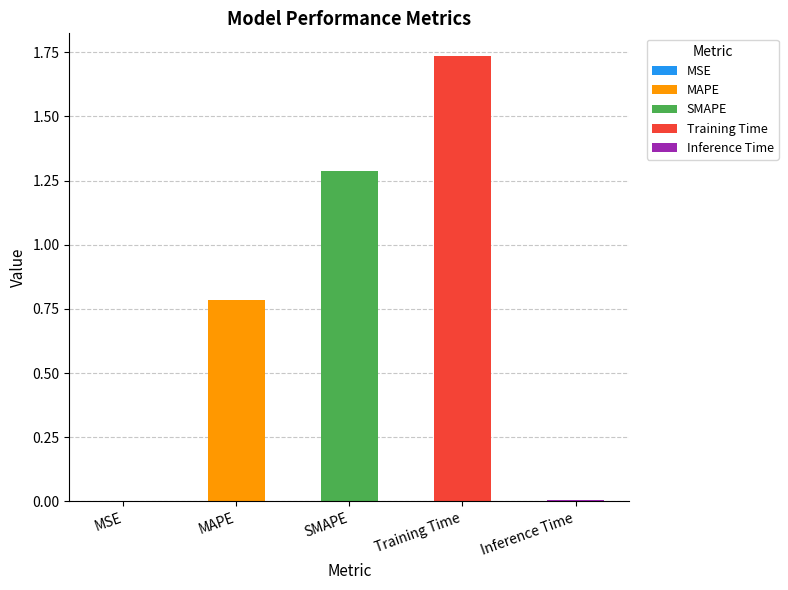

What is the greatest value displayed?

1.7